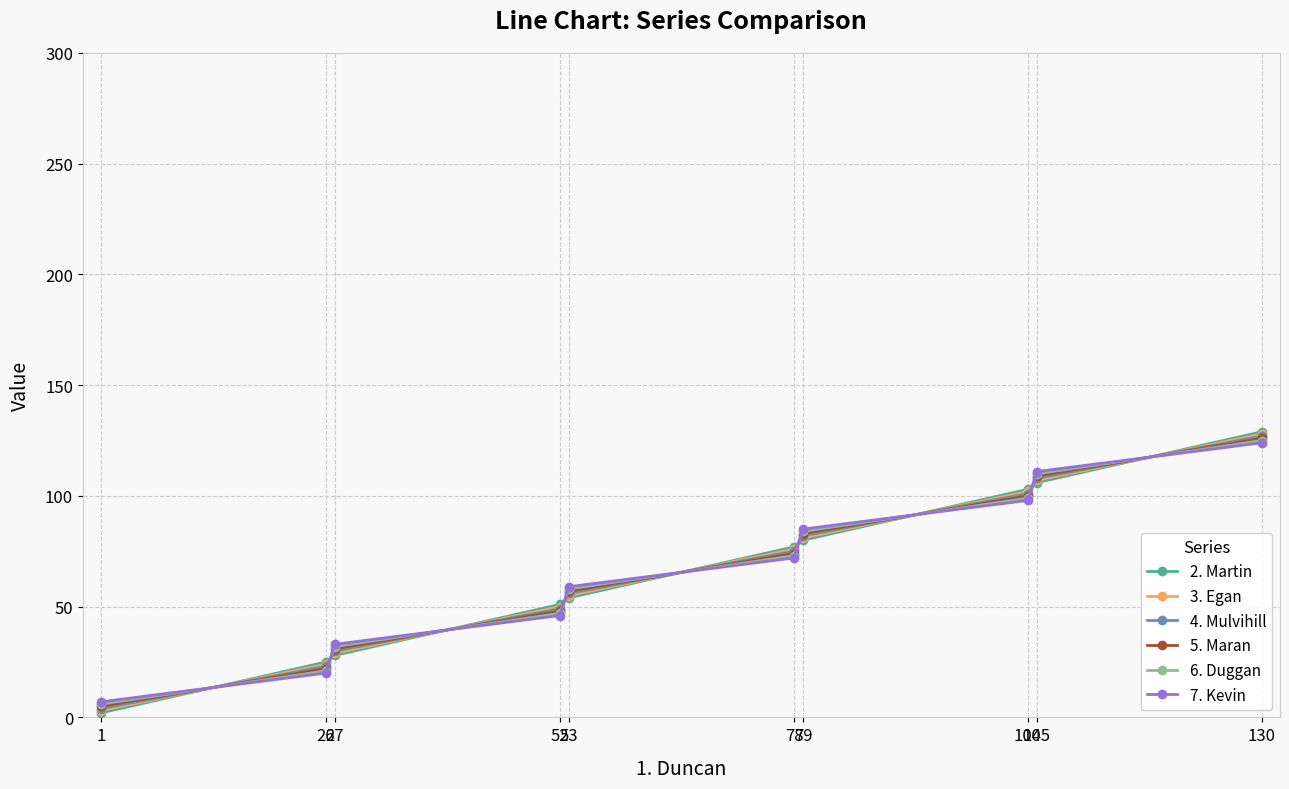

How many values in the 2. Martin series are below 77?

5